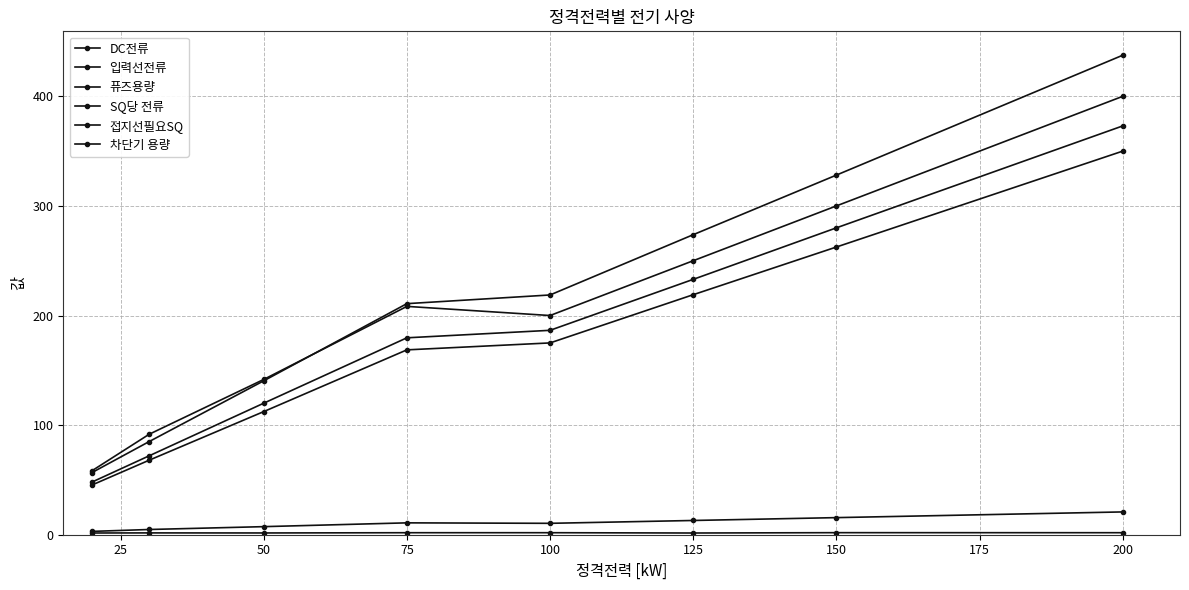

Does the chart have visible grid lines?

Yes